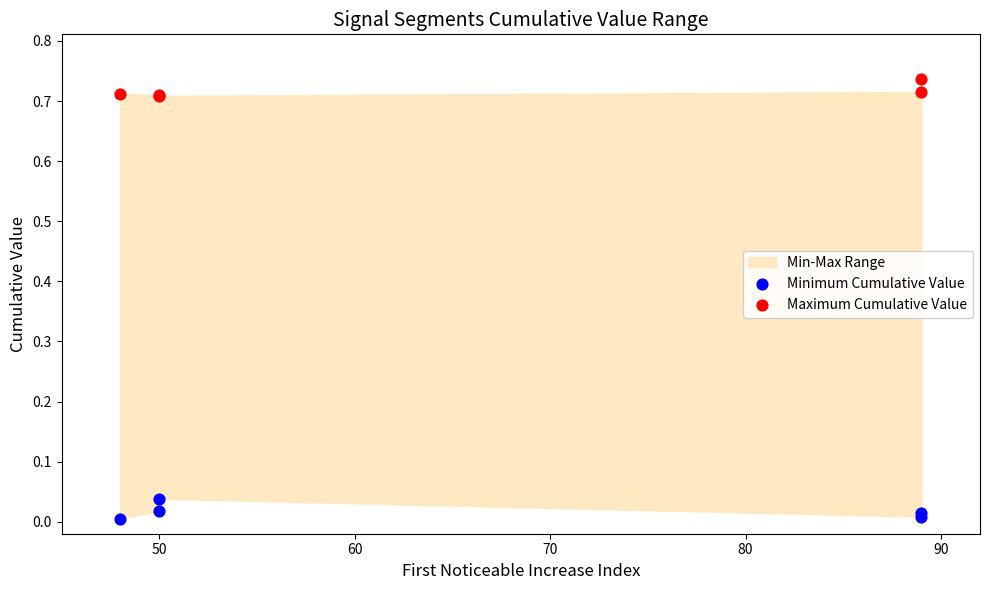

What is the X range (max minus min) for the scatter plot?

41.0